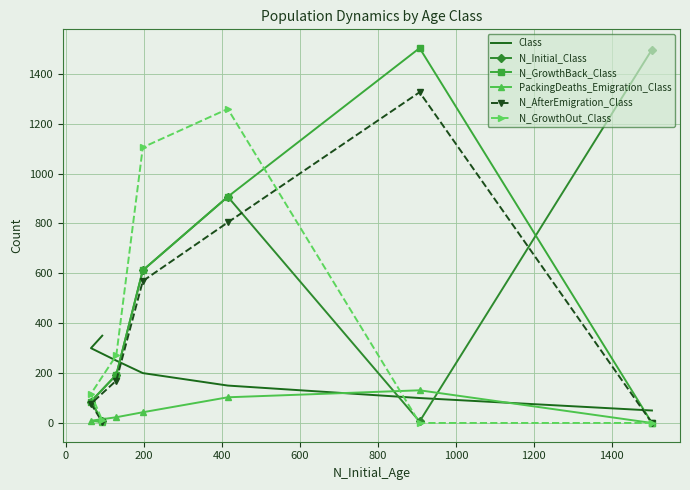

How many lines are shown in the chart?

6